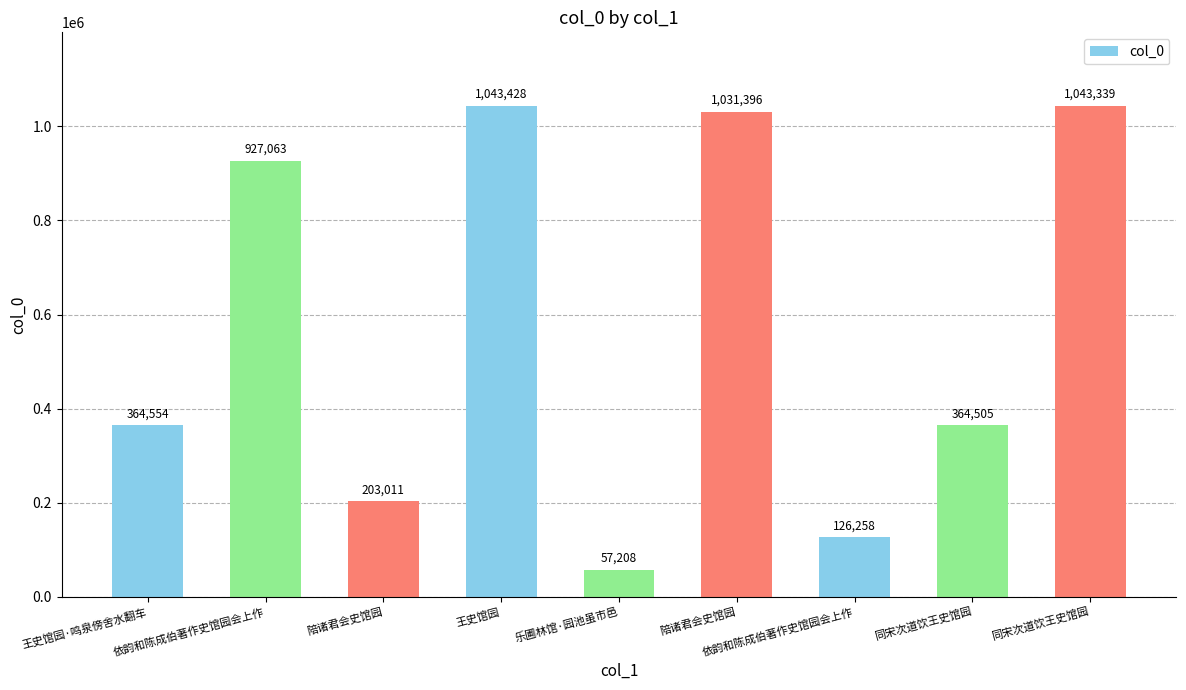

Are the bars horizontal?

No